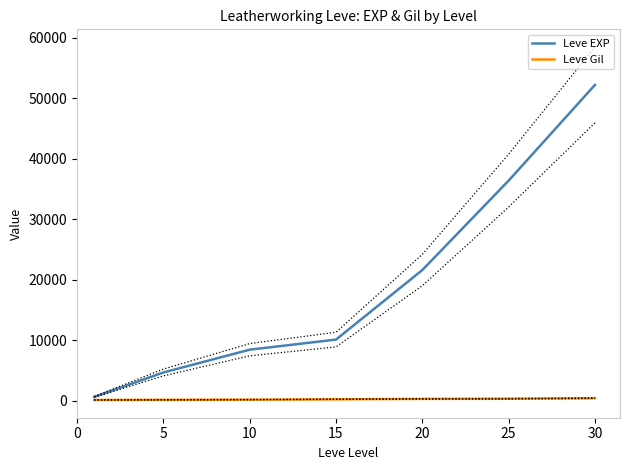

What is the value of the Leve EXP point at the 4th from the left?

10100